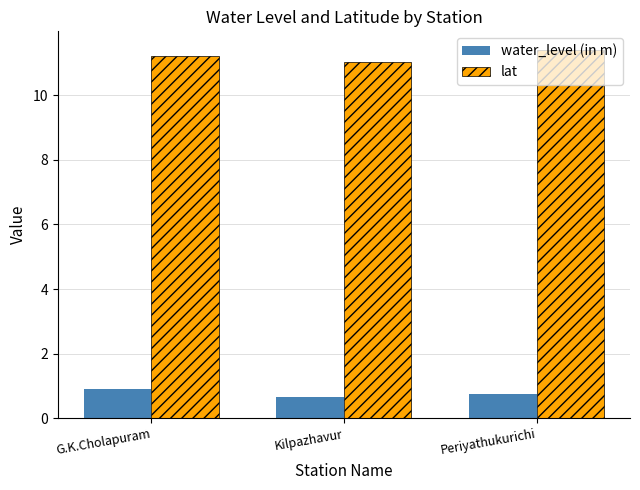

Is the value of water_level (in m) at Periyathukurichi greater than the value of lat at Periyathukurichi?

No